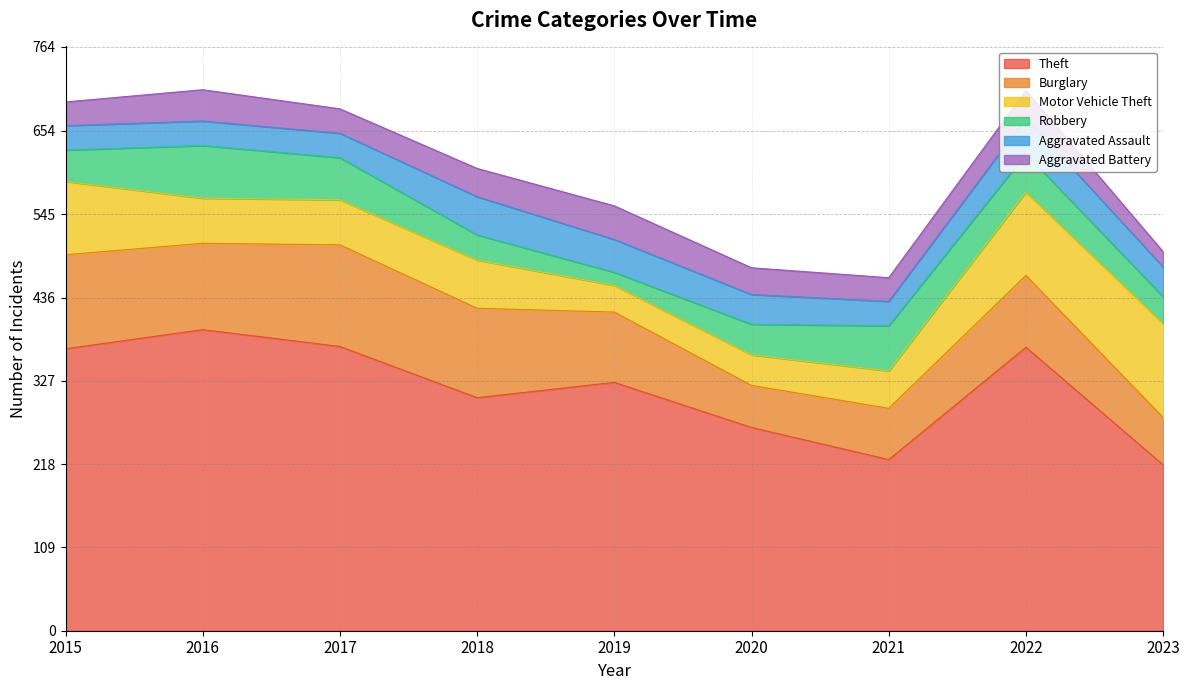

Which series has the widest spread of values?

Theft